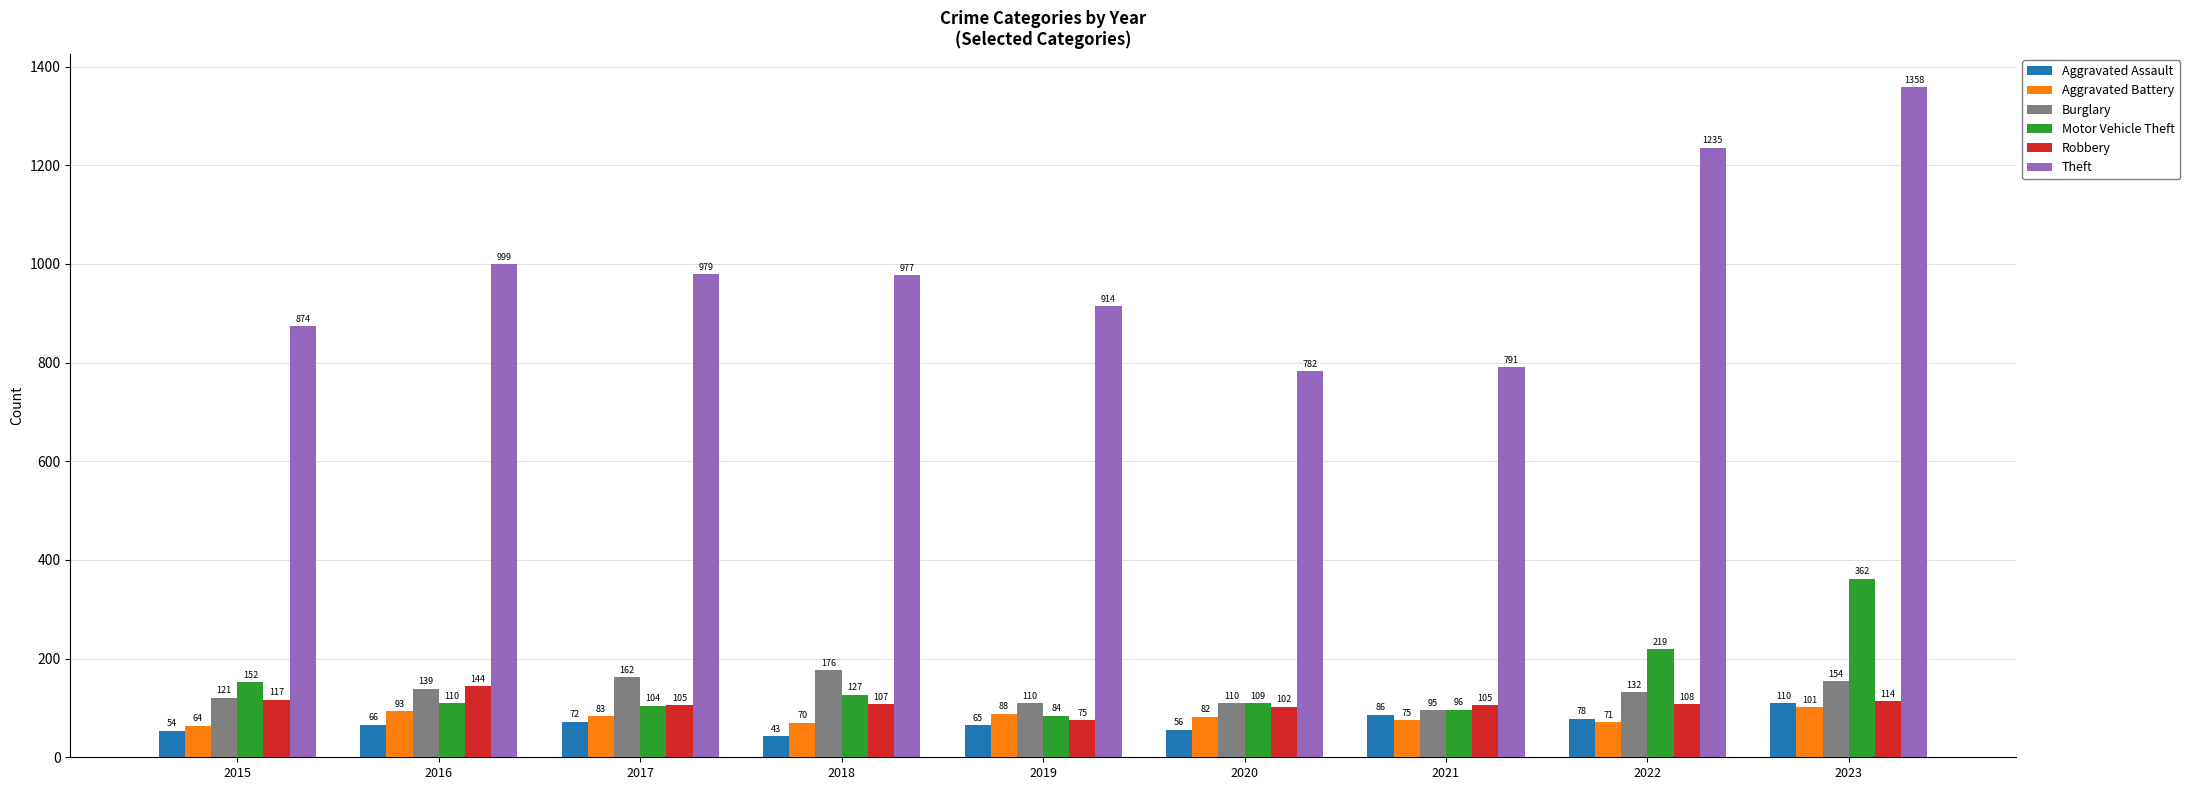

What are all the series names shown in the legend?

Aggravated Assault, Aggravated Battery, Burglary, Motor Vehicle Theft, Robbery, Theft